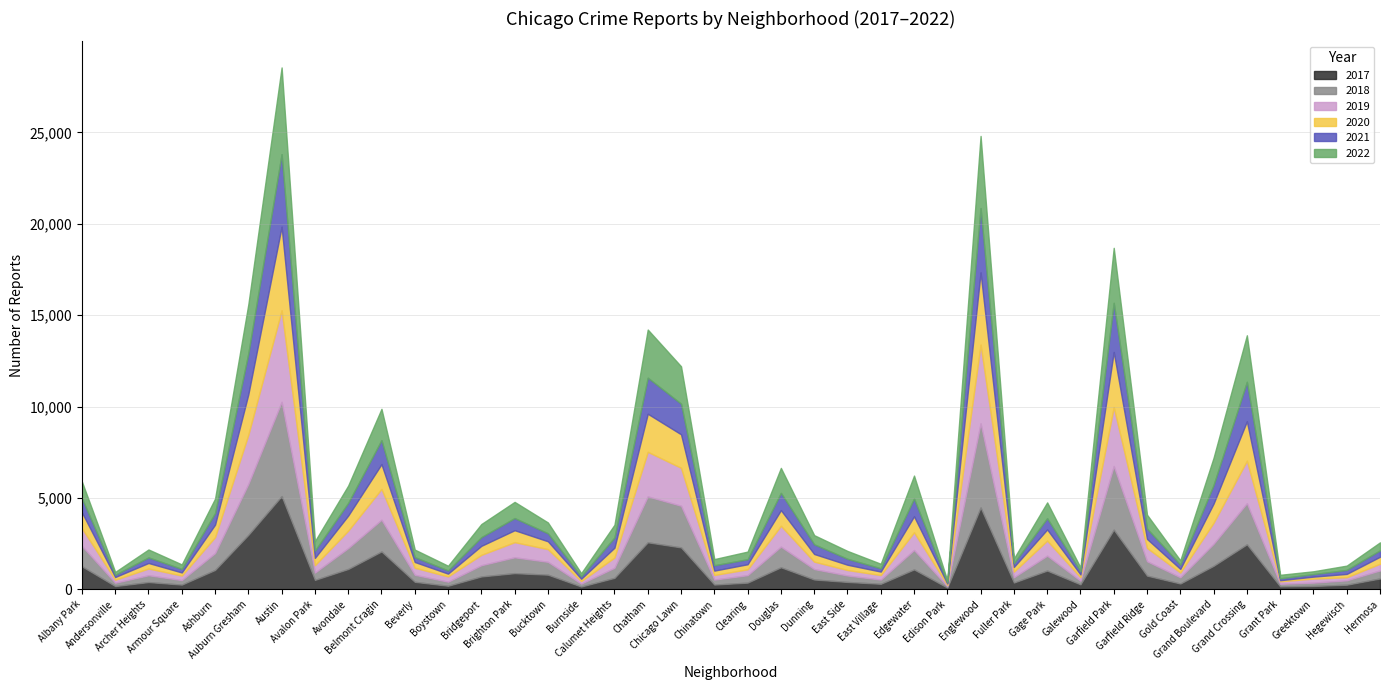

Where is the first local maximum for 2019?

Archer Heights